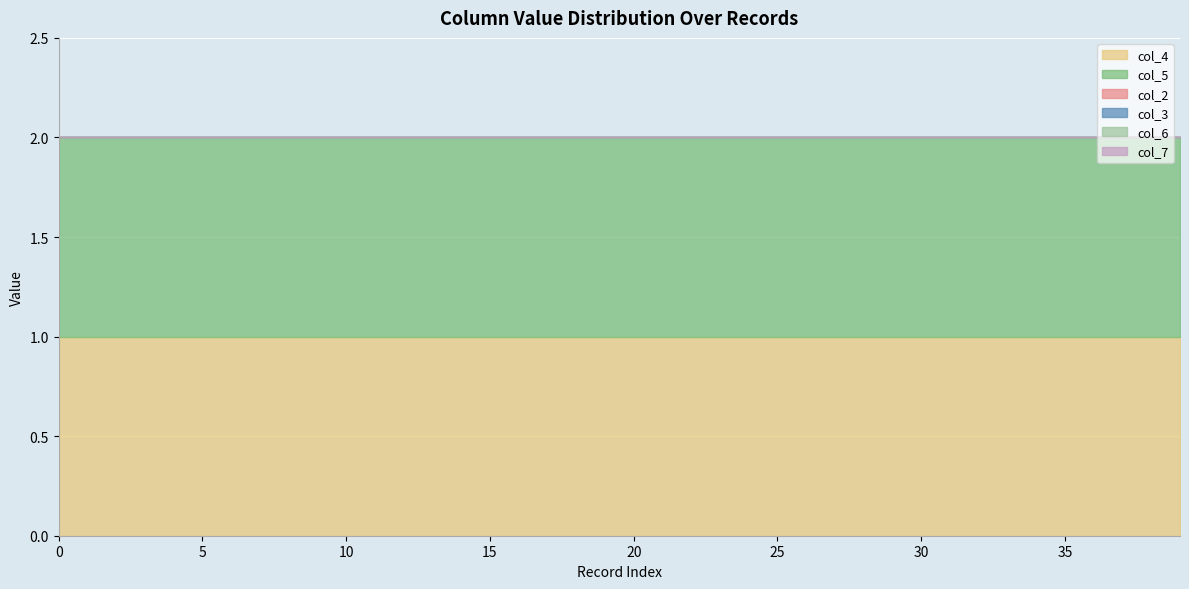

What is the spread (max minus min) of values at 35?

1